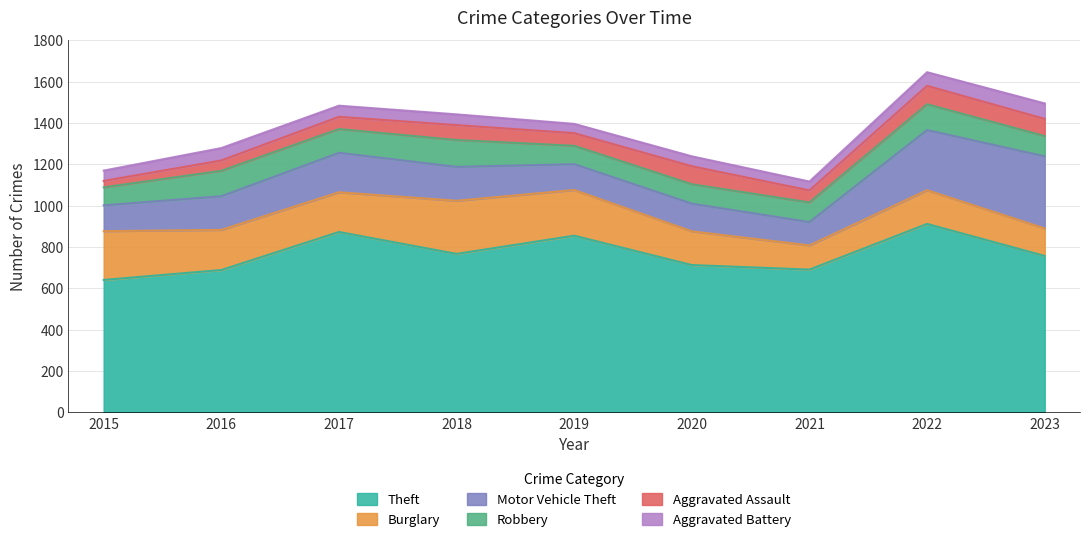

Rank the series at 2020 from lowest to highest value.

Aggravated Battery, Aggravated Assault, Robbery, Motor Vehicle Theft, Burglary, Theft